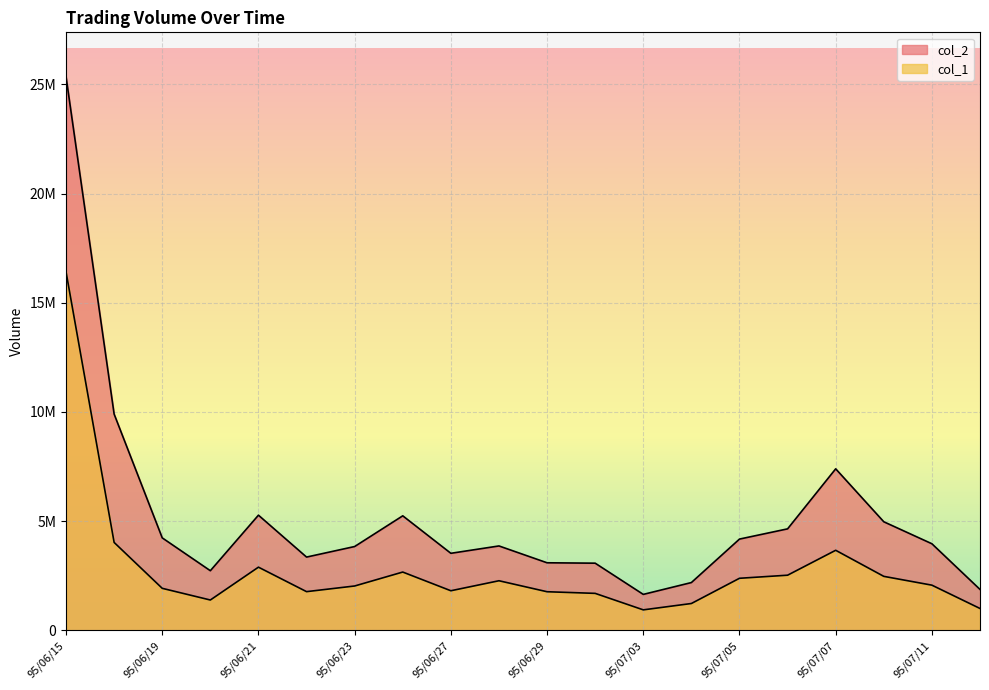

True or false: col_2 has a value of 2729160 at 95/06/20.

True